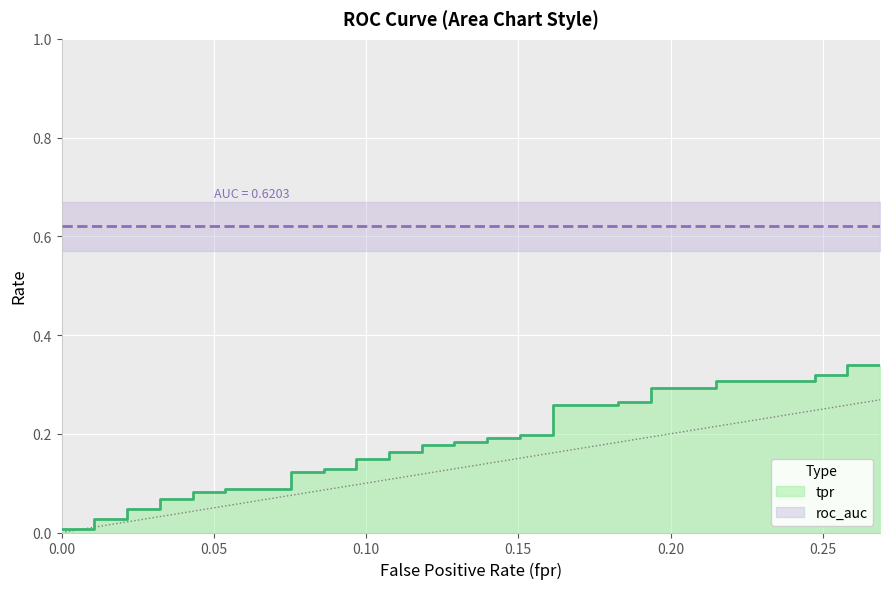

What are all the series names shown in the legend?

tpr, roc_auc